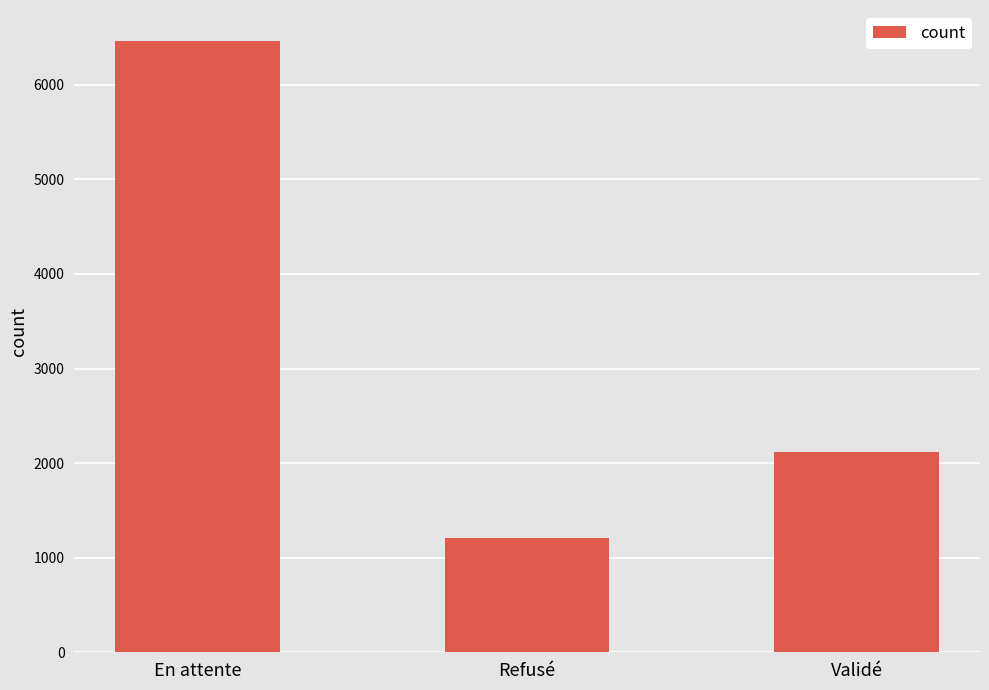

What is the label of the 3rd bar from the left?

Validé